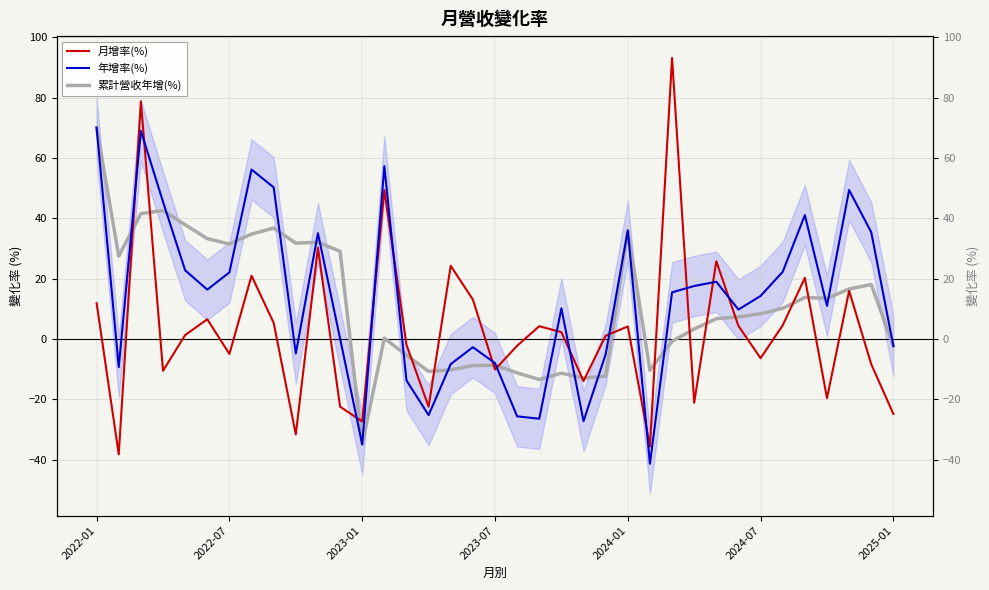

What is the spread (max minus min) of values at 27?

38.7